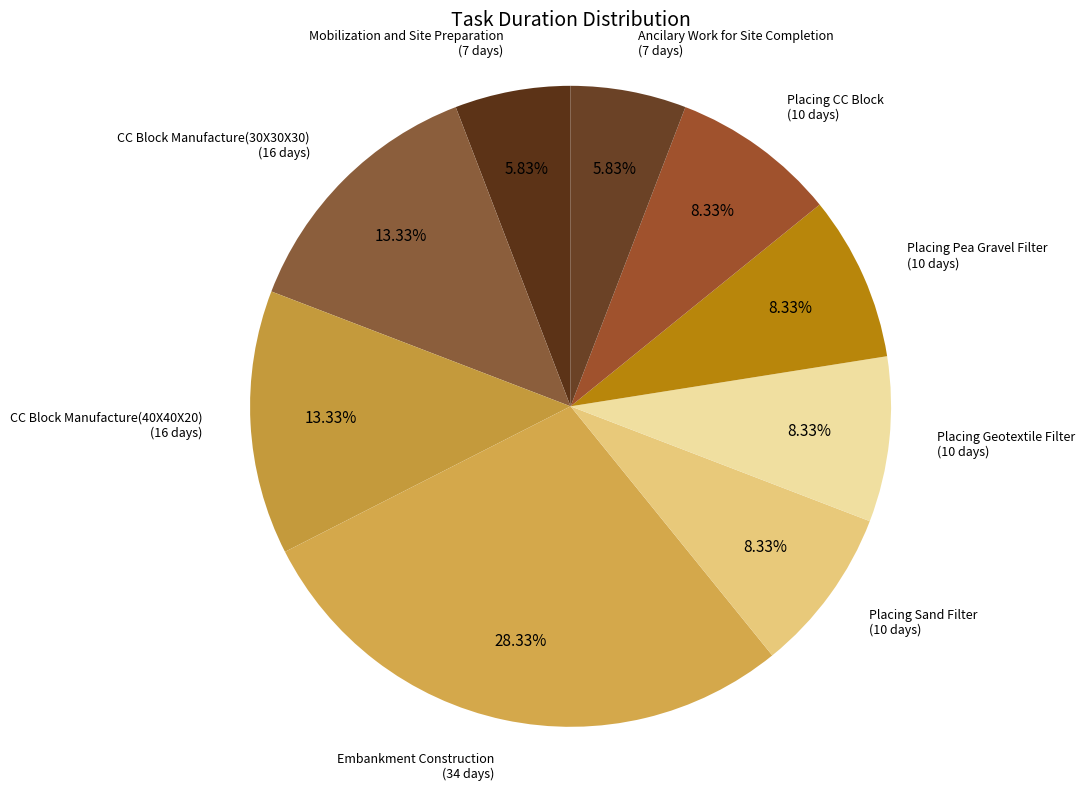

To the nearest percent, what is the average slice percentage?

11%